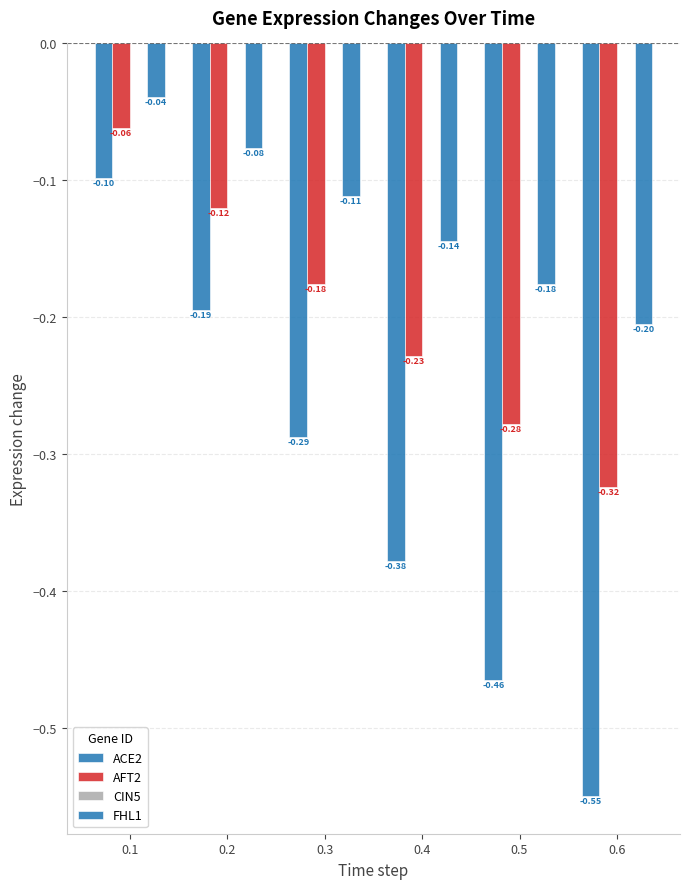

Does the chart contain stacked bars?

No